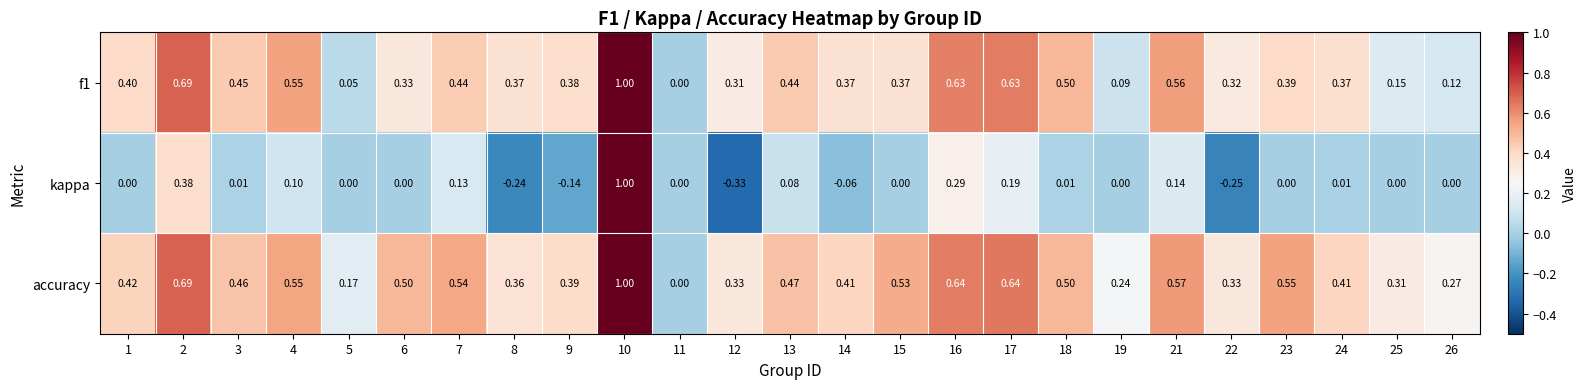

Which series has the largest total across all categories?

accuracy